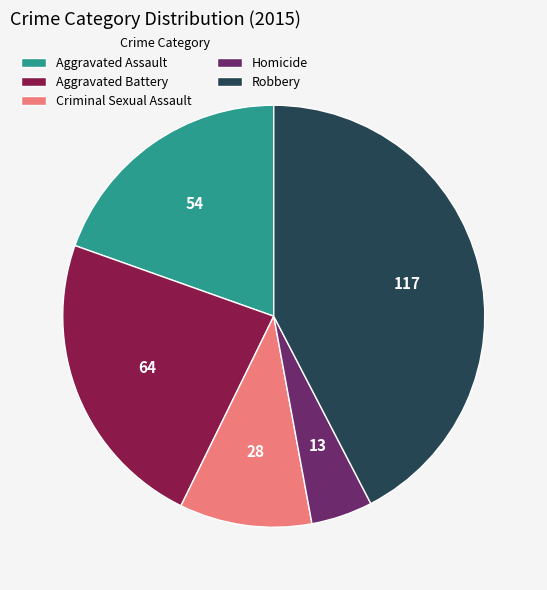

Approximately how many times larger is the value at Robbery compared to Homicide?

9.0